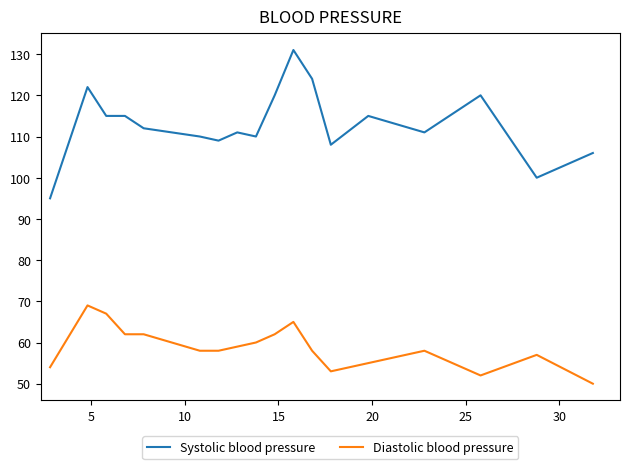

True or false: Systolic blood pressure and Diastolic blood pressure intersect in this chart.

False